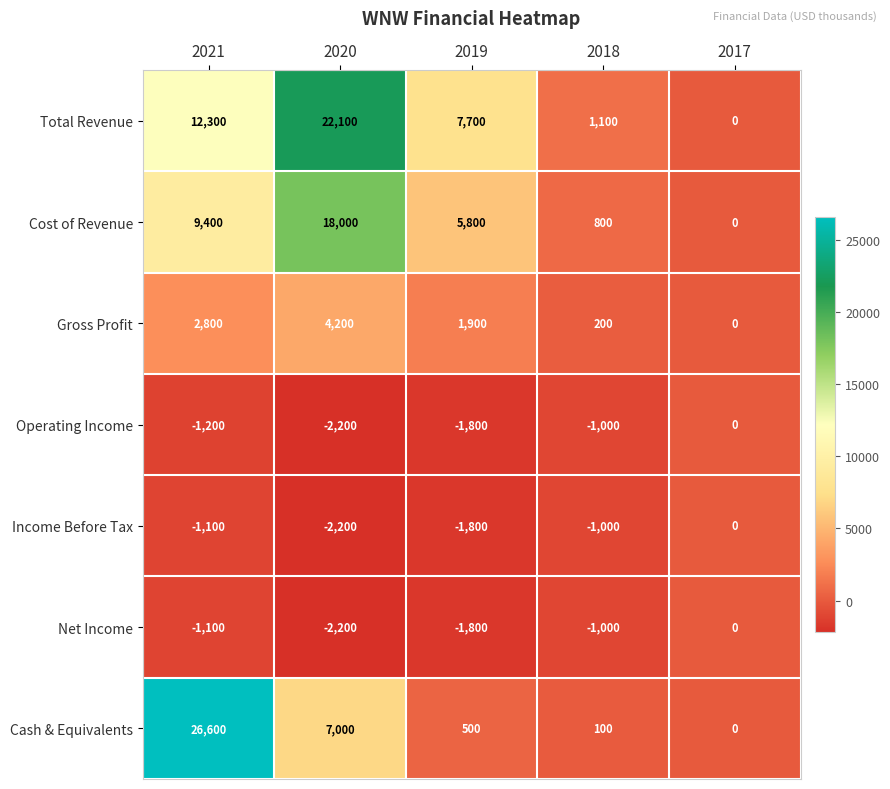

Where does the Operating Income series first go above -1200?

2018